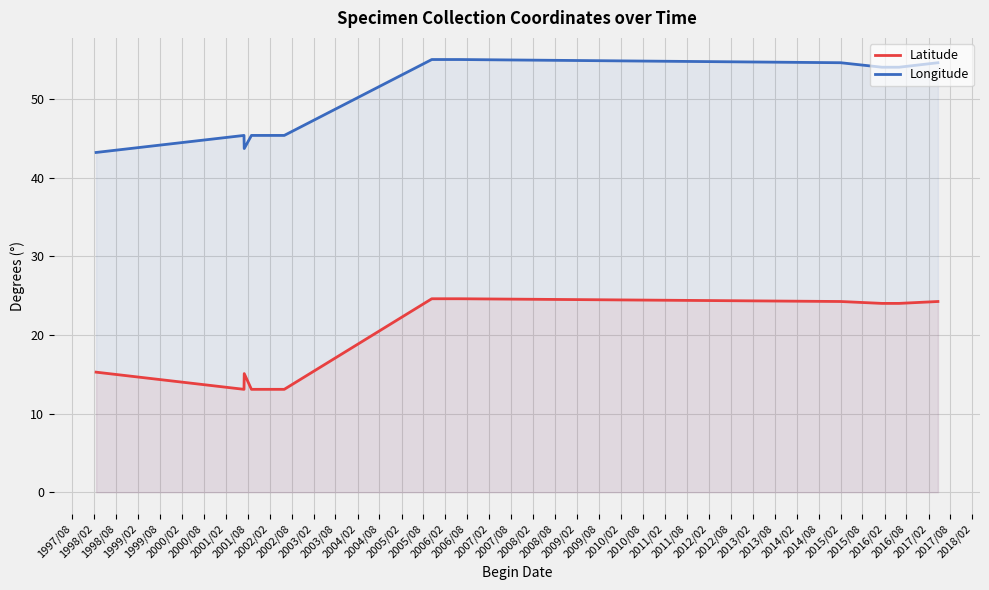

True or false: Latitude has more than 1 points higher than both neighbors.

False